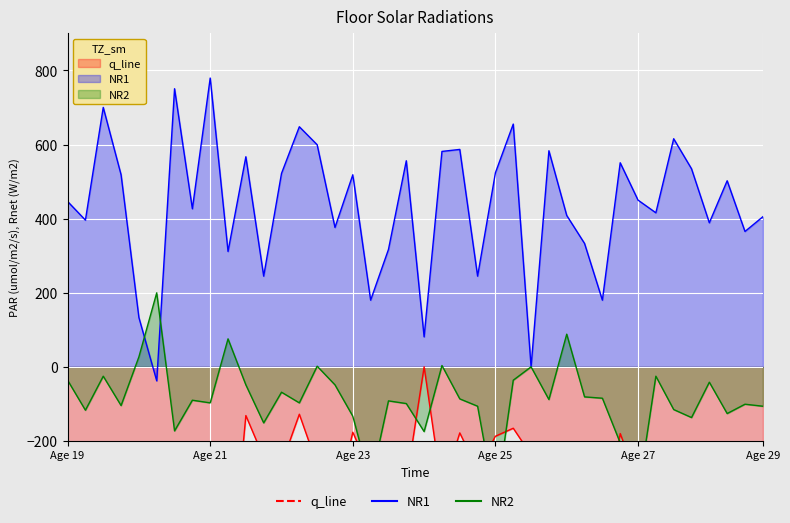

At how many categories does at least one series exceed 631?

5